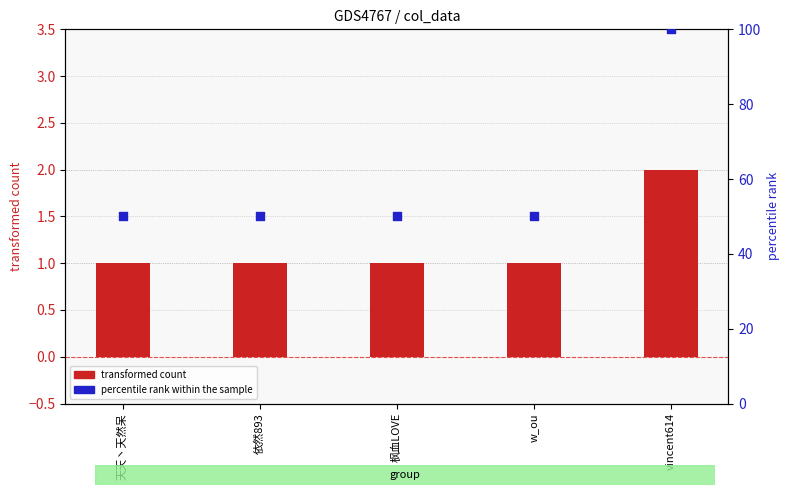

What is the total value across all series at 依然893?

51